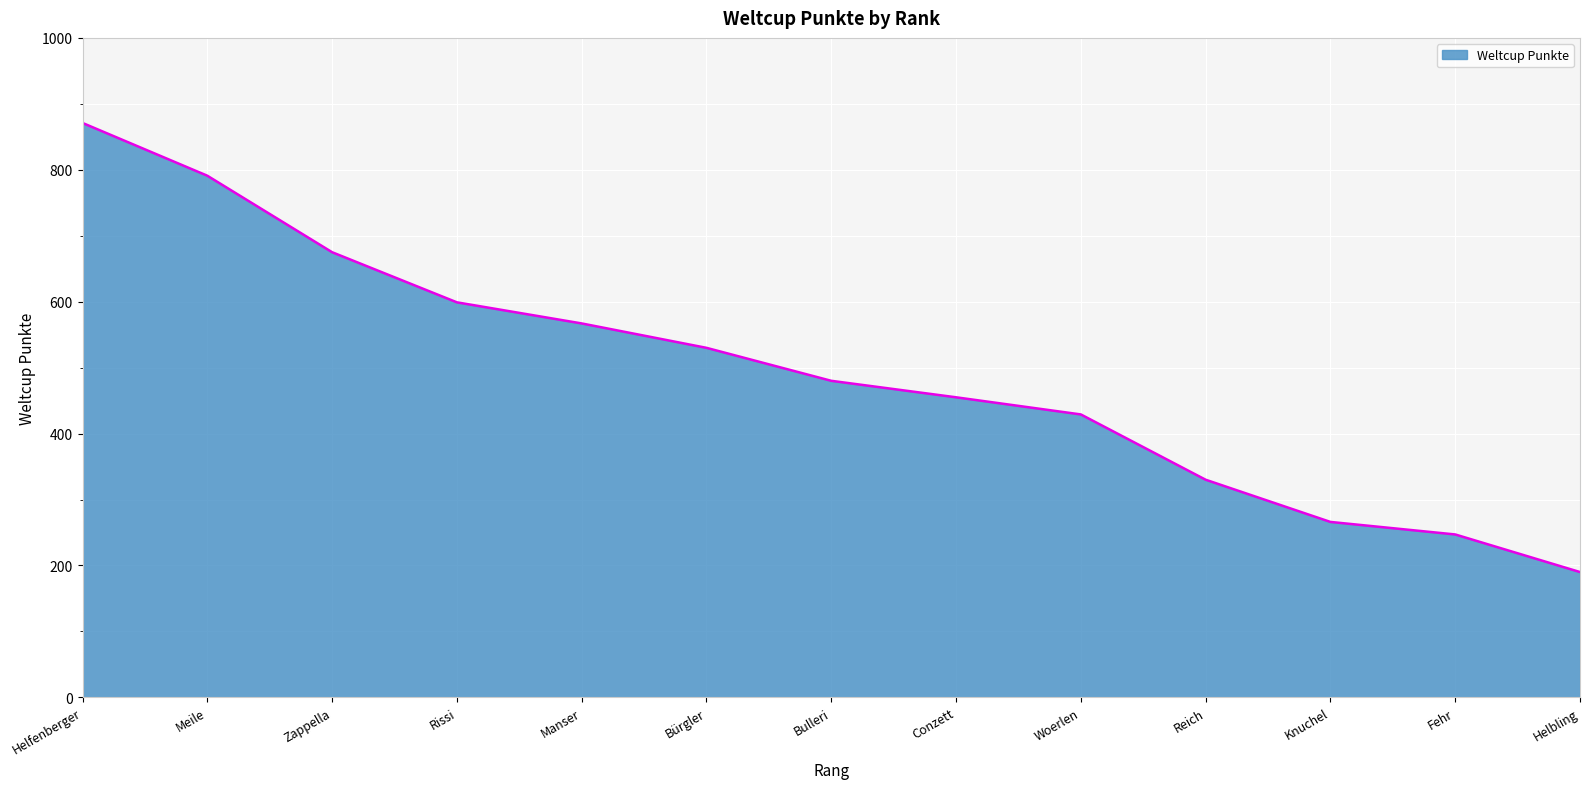

Between Knuchel and Fehr, which is larger?

Knuchel